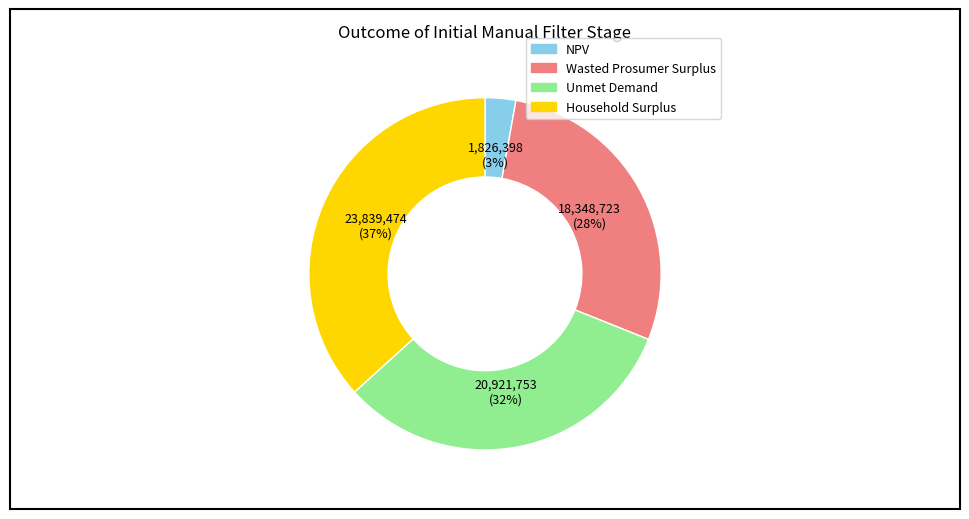

Is the sum of Household Surplus and NPV greater than half?

No